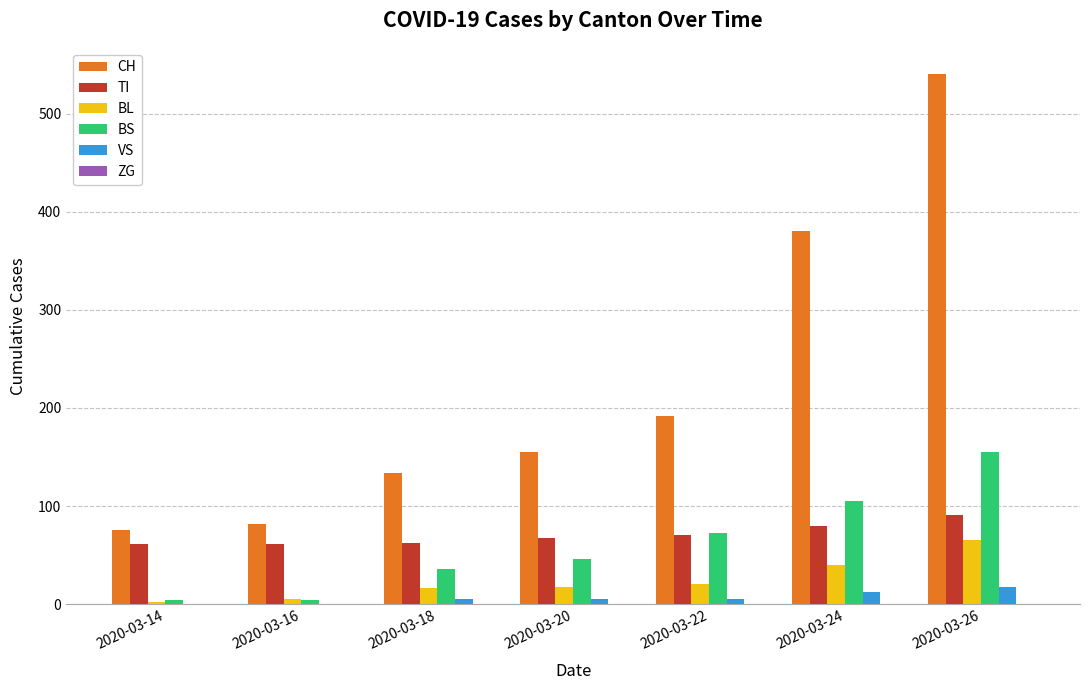

What is the average value of the BS series?

60